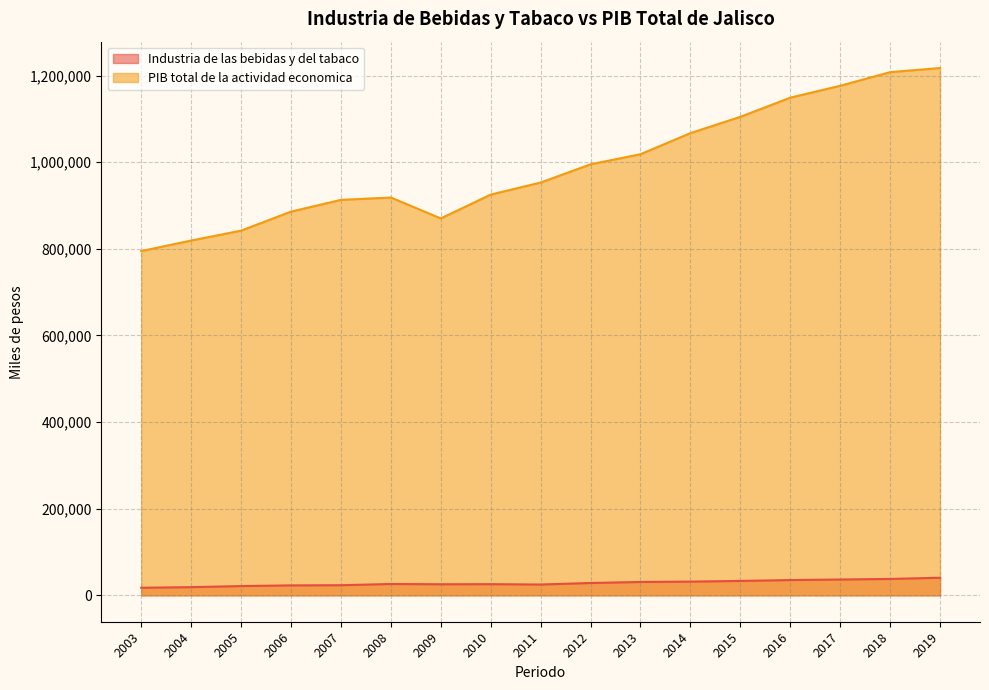

List the labels in order of Industria de las bebidas y del tabaco value, largest first.

2019, 2018, 2017, 2016, 2015, 2014, 2013, 2012, 2008, 2010, 2009, 2011, 2007, 2006, 2005, 2004, 2003